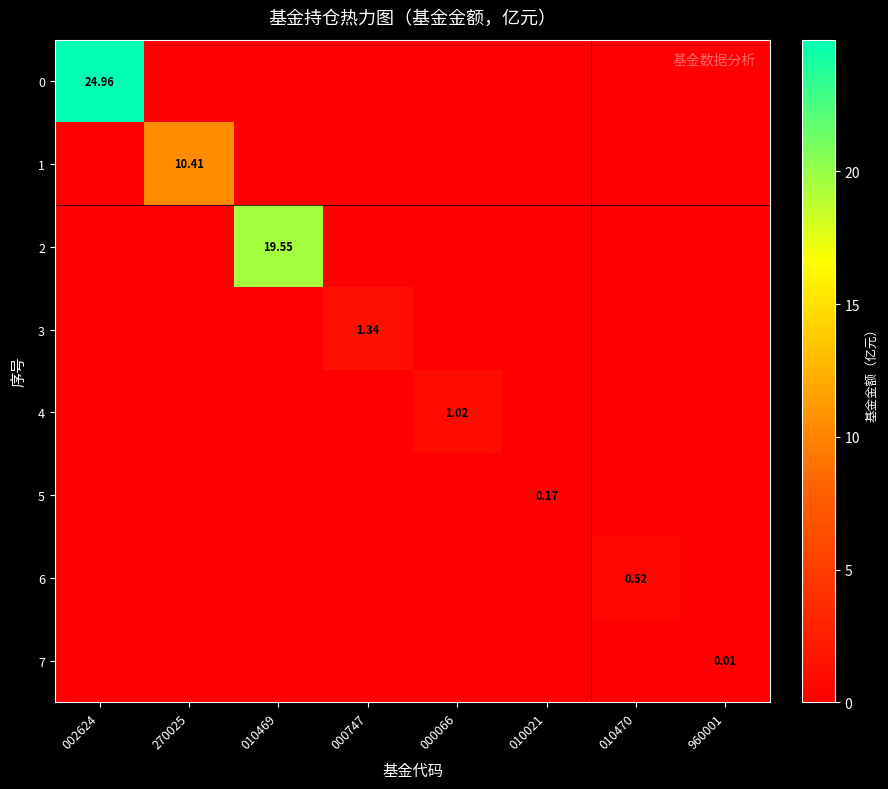

How many series are shown in this chart?

8